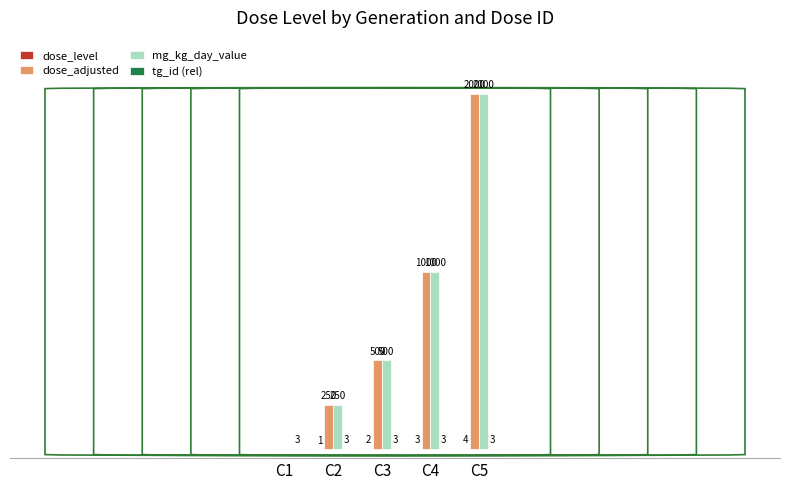

At which category is the sum across all series the highest?

C5